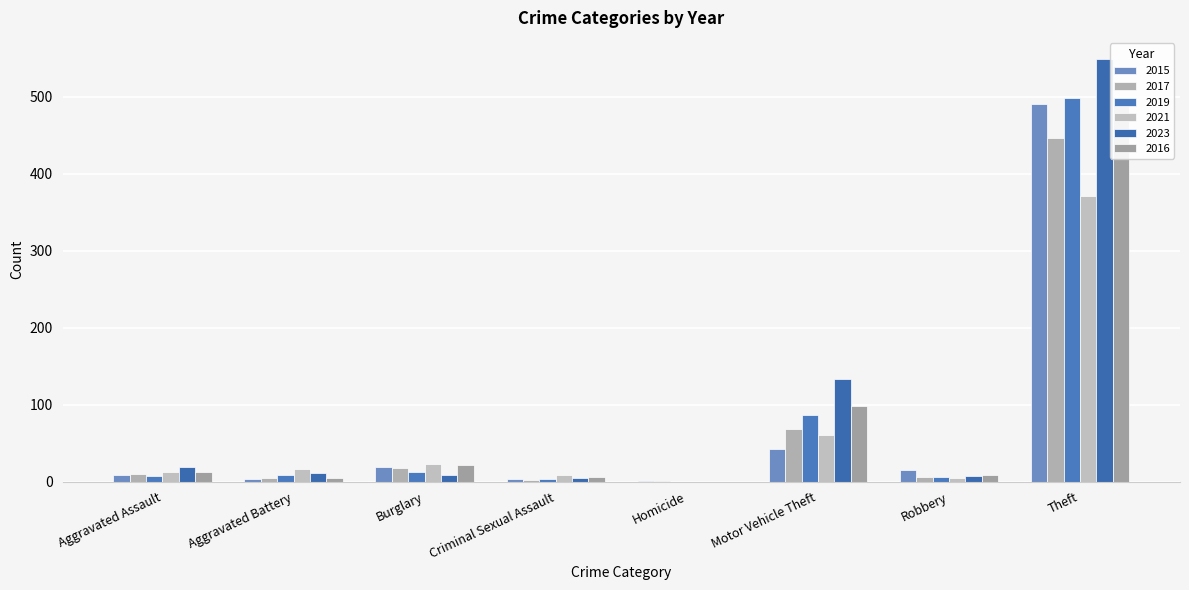

What is the label of the 1st bar from the left?

Aggravated Assault